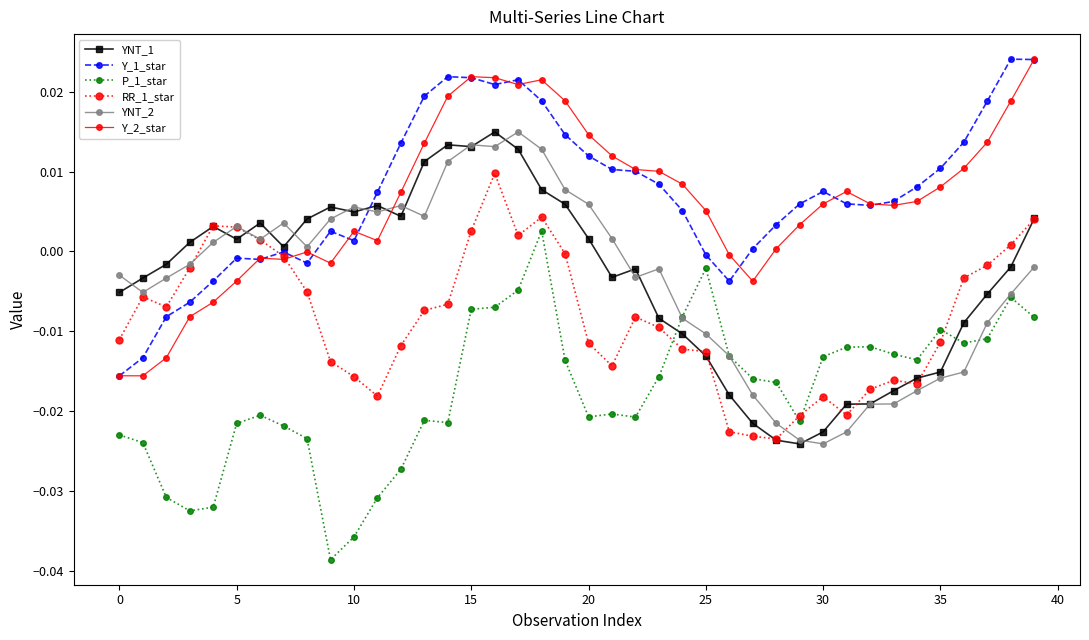

True or false: P_1_star has more than 1 points higher than both neighbors.

True